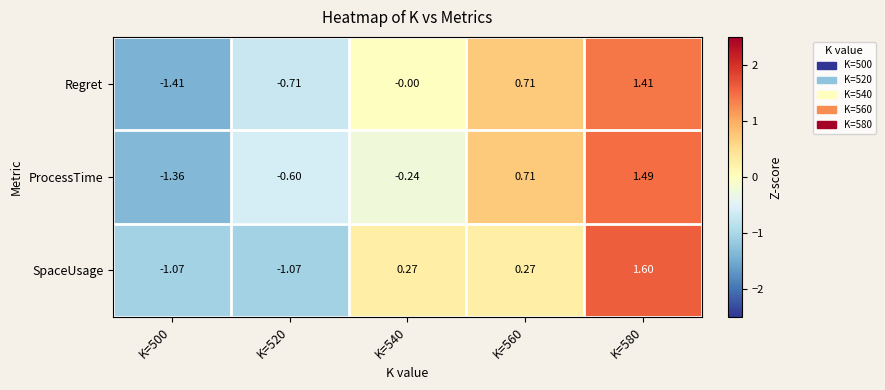

Between K=540 and K=560, which series saw the biggest shift?

ProcessTime